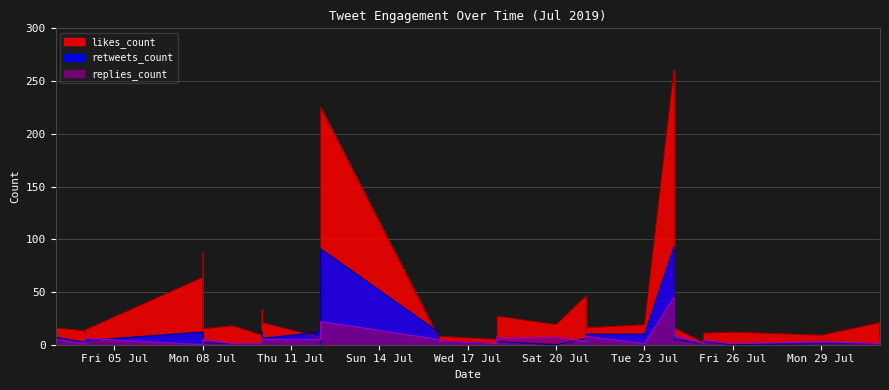

What is the sum of the retweets_count values at 2019-07-25 and 2019-07-10?

13